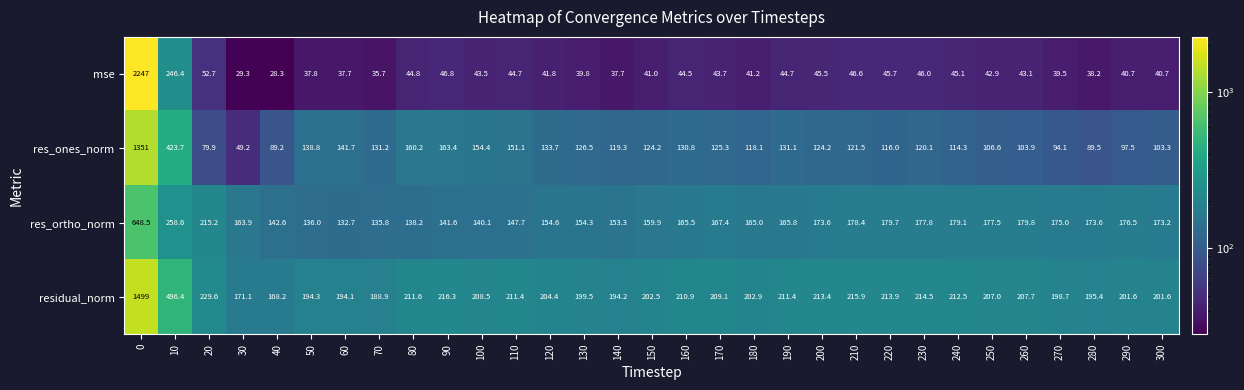

Is it true that res_ortho_norm equals 408.6 at 10?

False